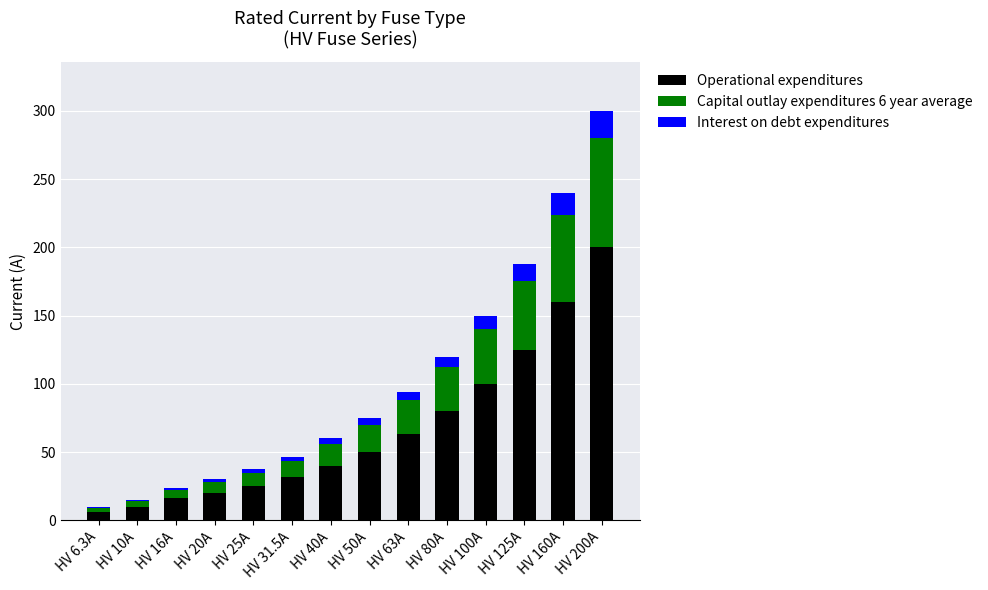

What is the total value across all series at HV 200A?

300.0